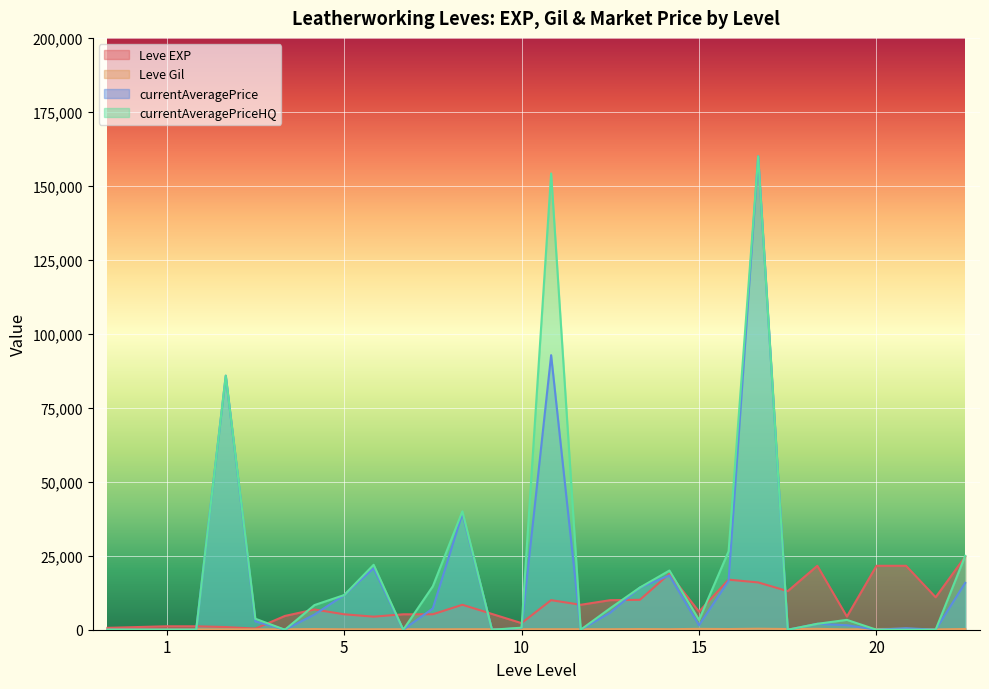

What is the greatest value displayed?

160000